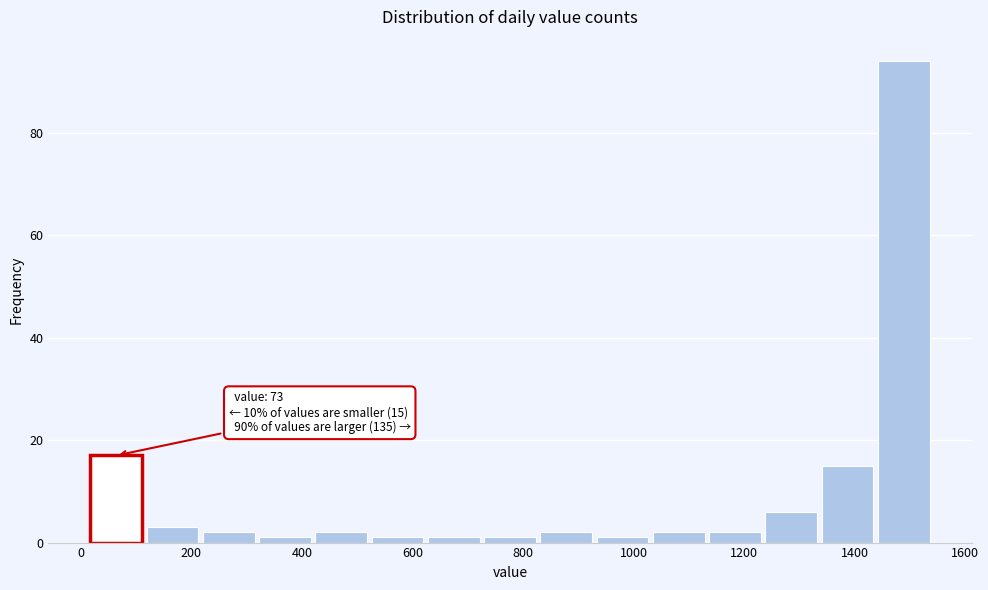

Over which range of the x-axis is the bar tallest?

1440 to 1540